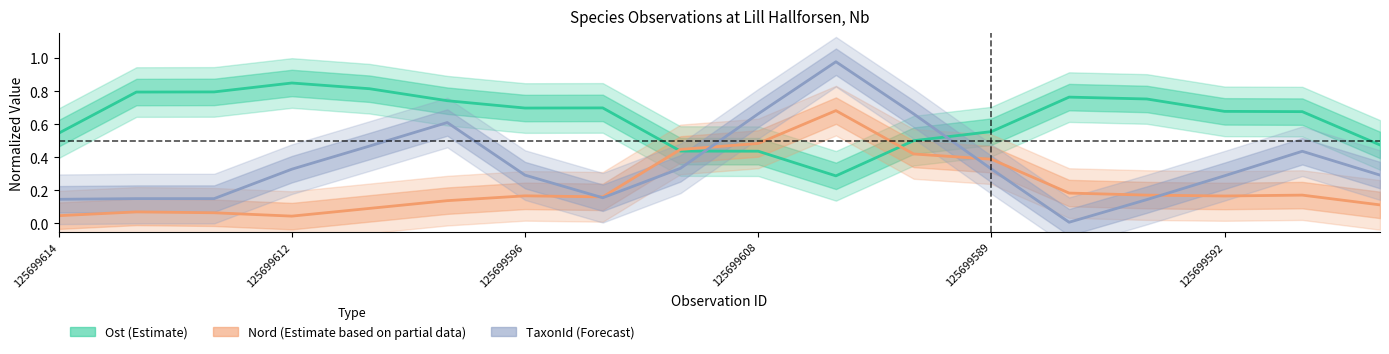

In Nord (Estimate based on partial data), how many points are lower than both neighbors (excluding endpoints)?

3